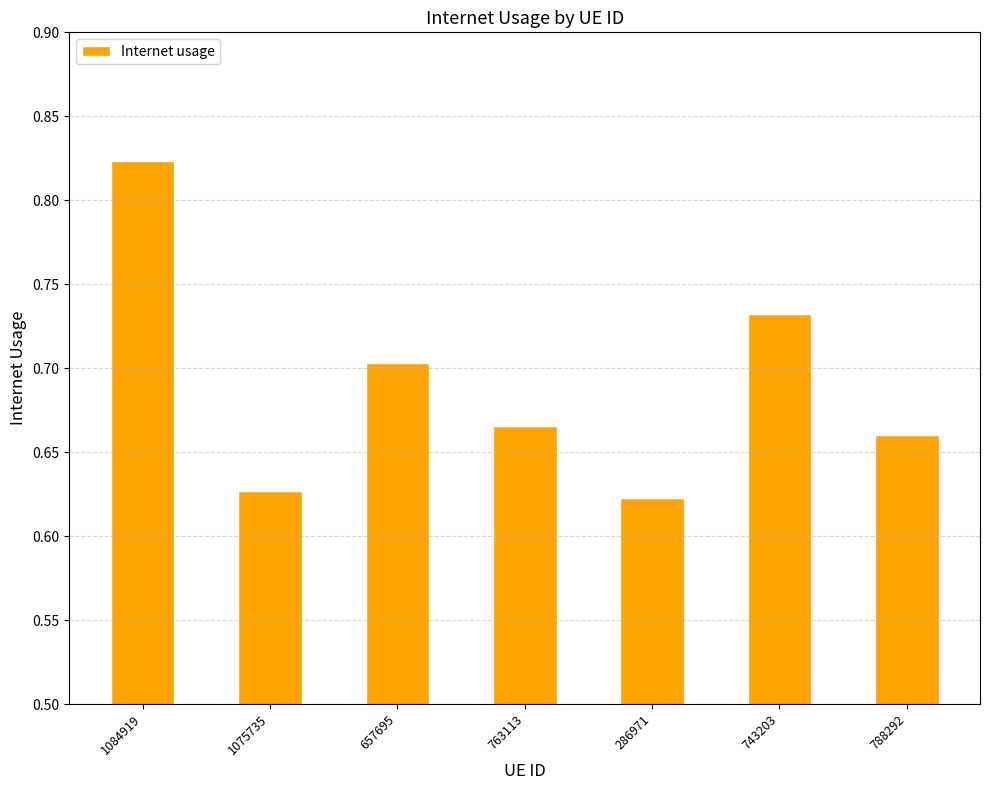

Rank the categories by value from lowest to highest.

286971, 1075735, 788292, 763113, 657695, 743203, 1084919